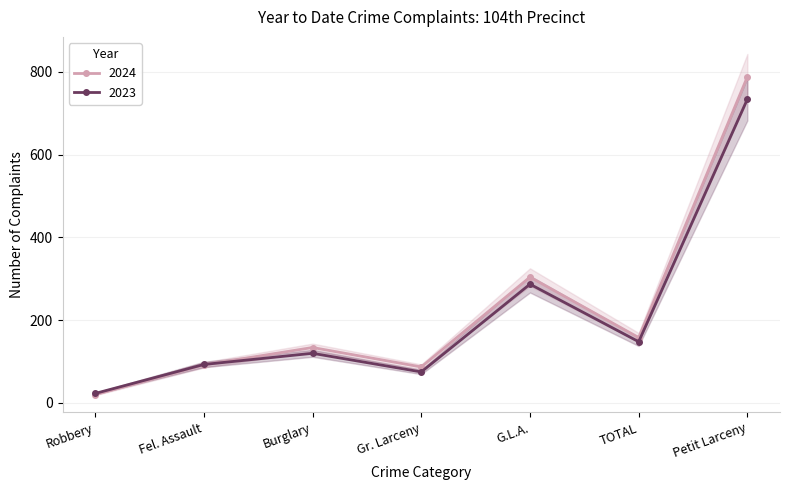

How many data points in 2024 are above 134?

3